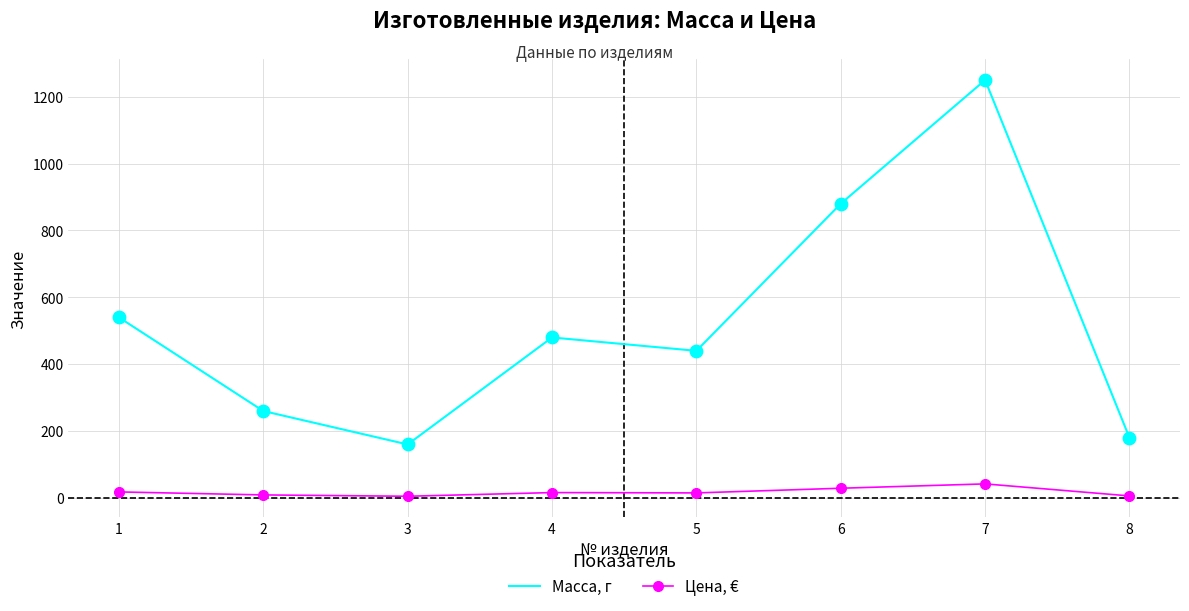

Which series has the widest spread of values?

Масса, г